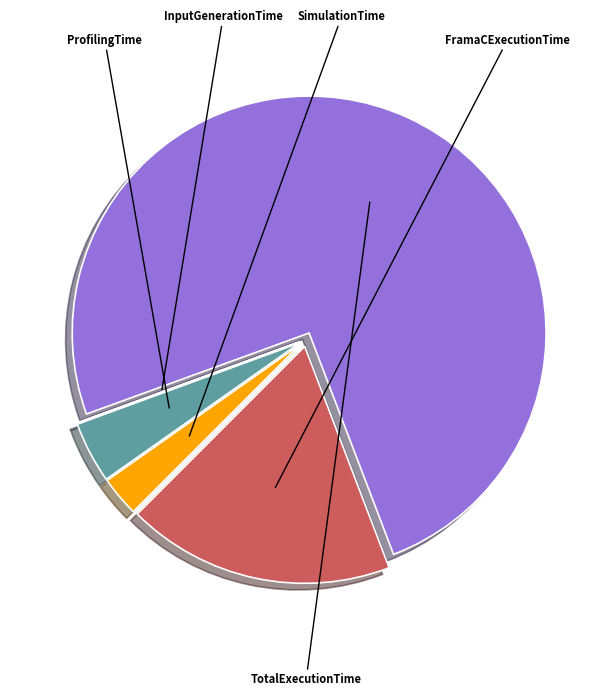

Does any single category account for the majority?

Yes